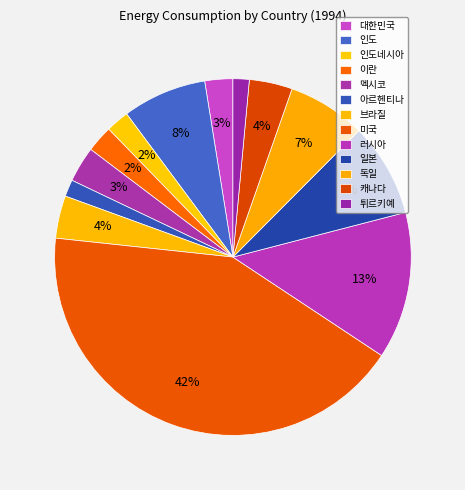

Which slice is the smallest?

튀르키예